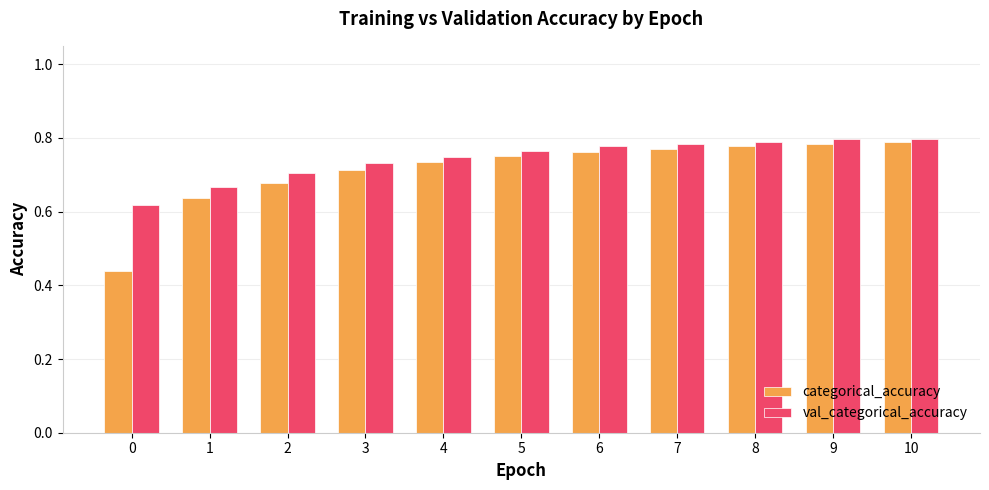

The value of val_categorical_accuracy at 0 is 1.1. True or false?

False